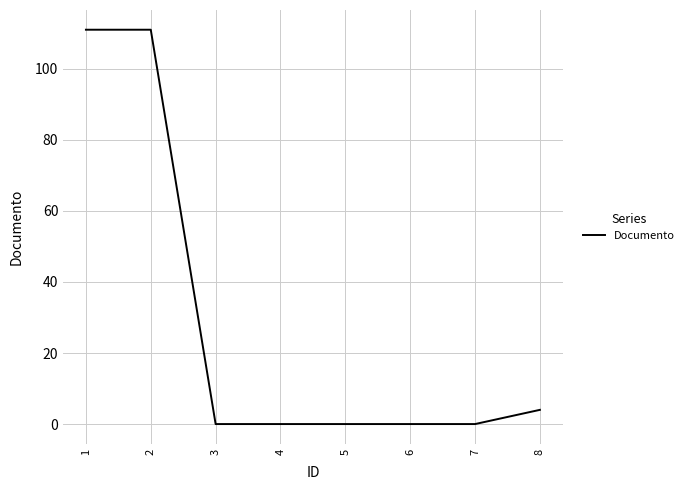

What is the maximum value shown in the chart?

111